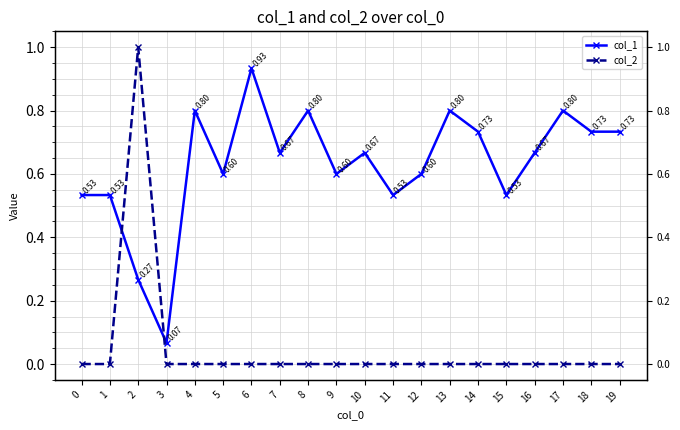

What is the difference between the maximum and minimum values in the col_1 series?

0.9